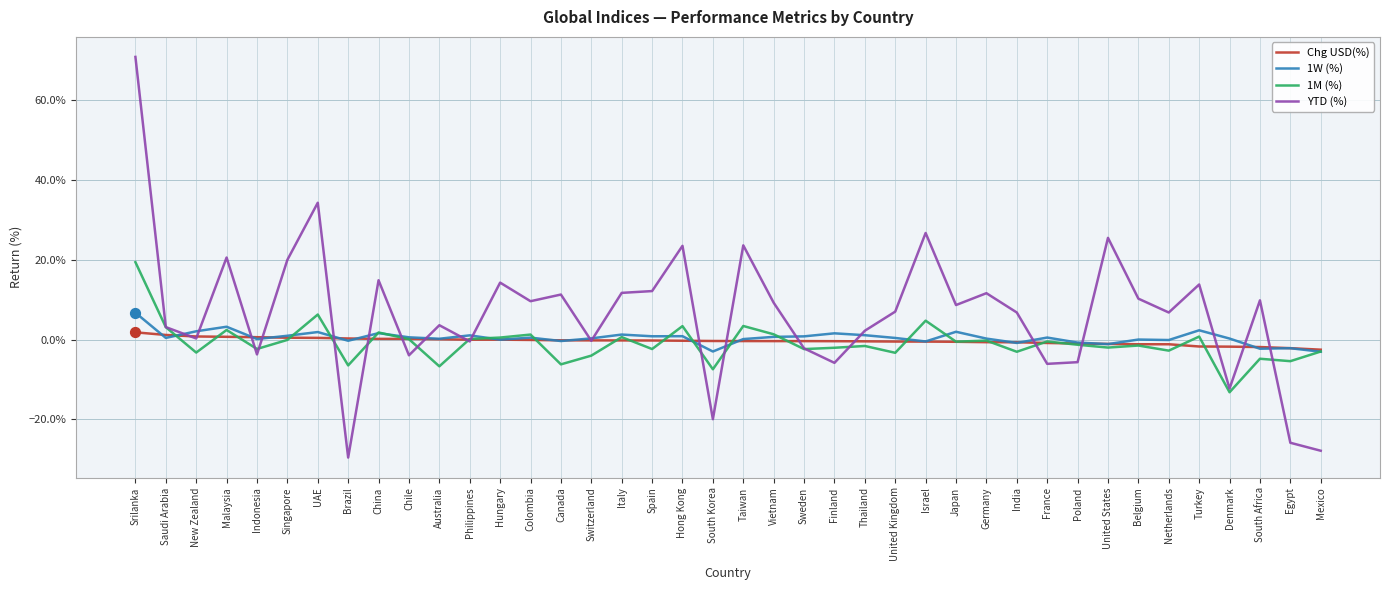

Which series has the largest total across all categories?

YTD (%)